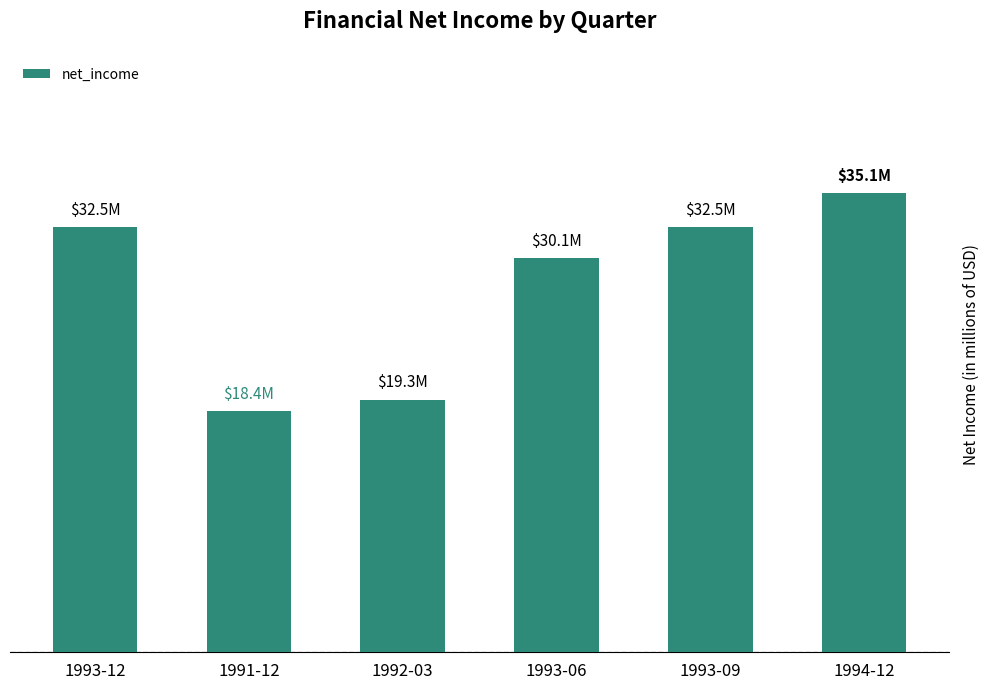

The value at 1993-09 is 22.6. True or false?

False